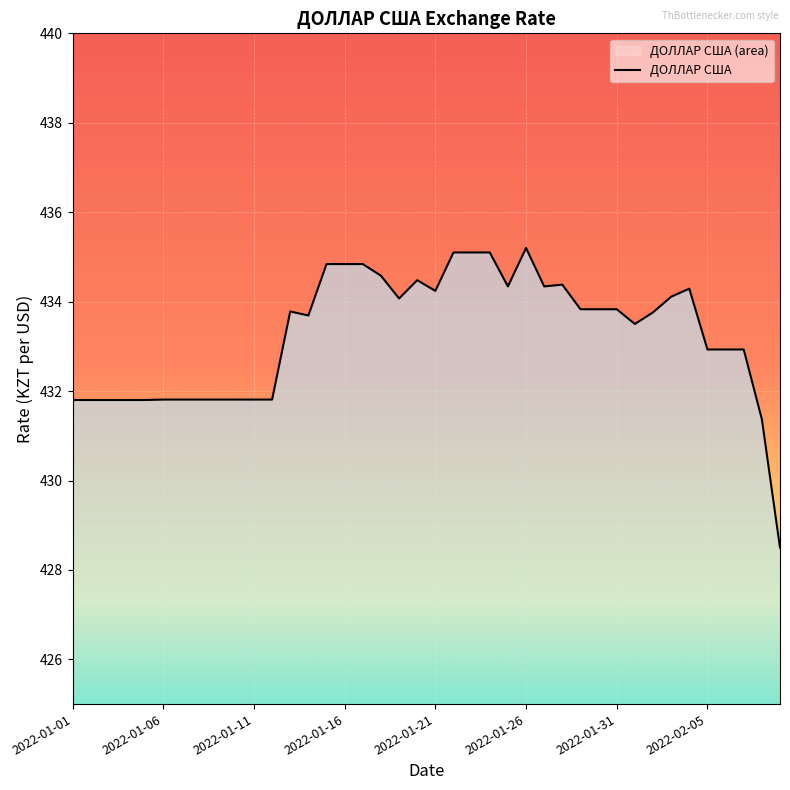

At which category does the data reach its first local valley?

13